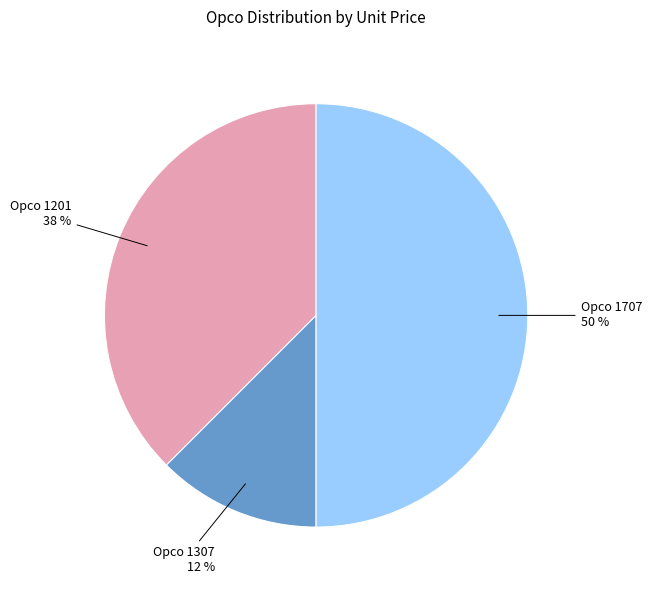

To the nearest percent, what is the average slice percentage?

33%